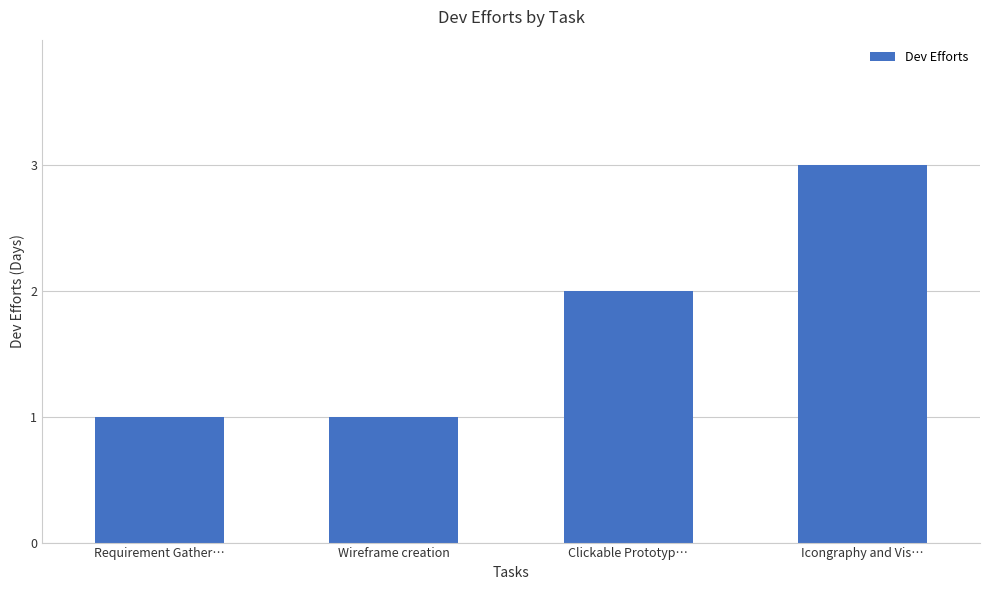

What is the greatest value displayed?

3